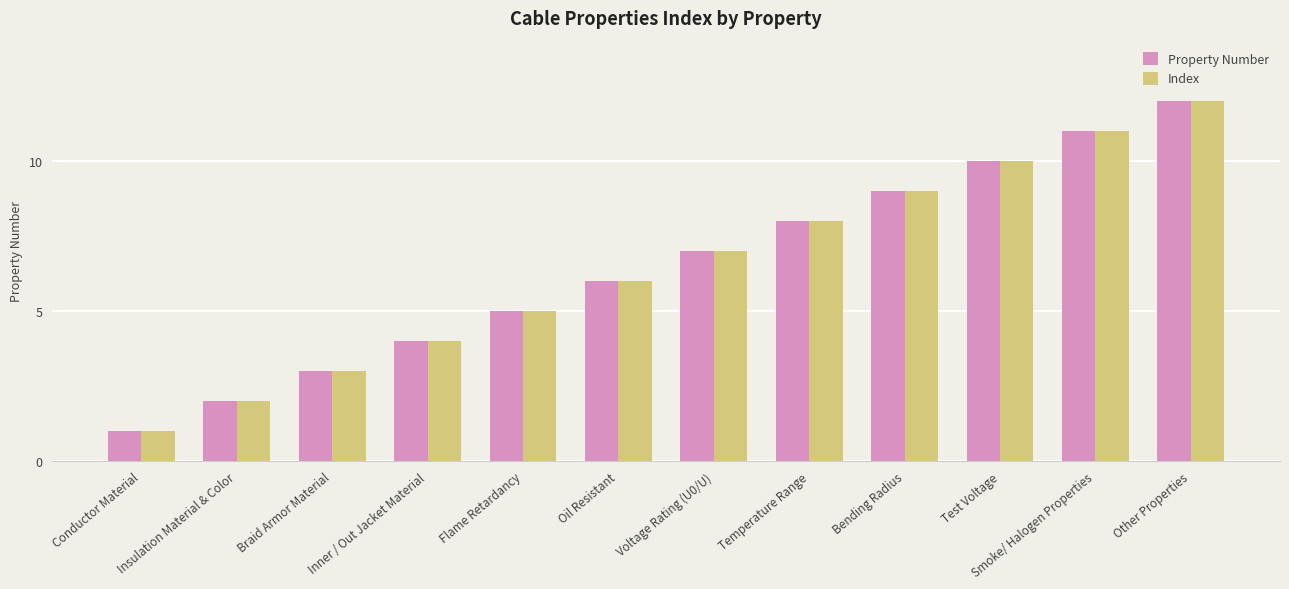

What position from the right is Oil Resistant?

7